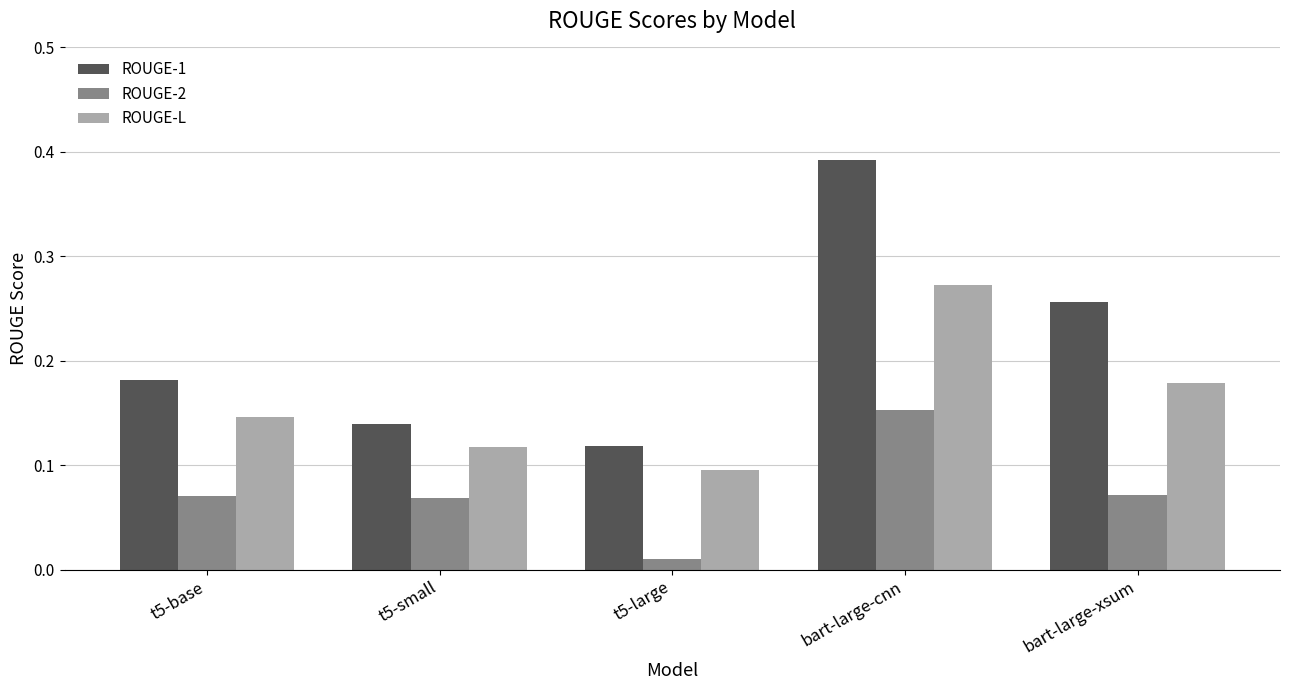

What is the sum of all ROUGE-L values?

0.8